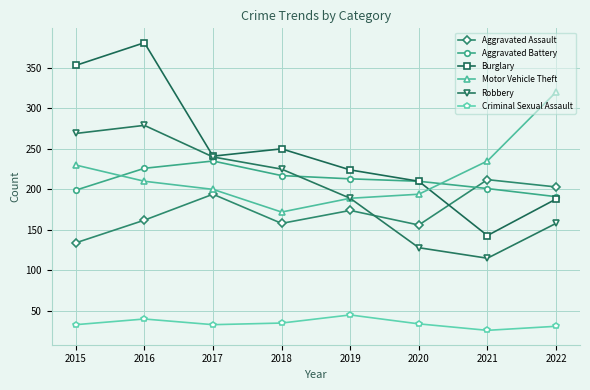

What is the minimum value shown in the chart?

26